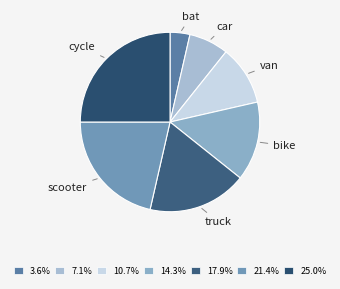

Is there a majority slice in this chart?

No